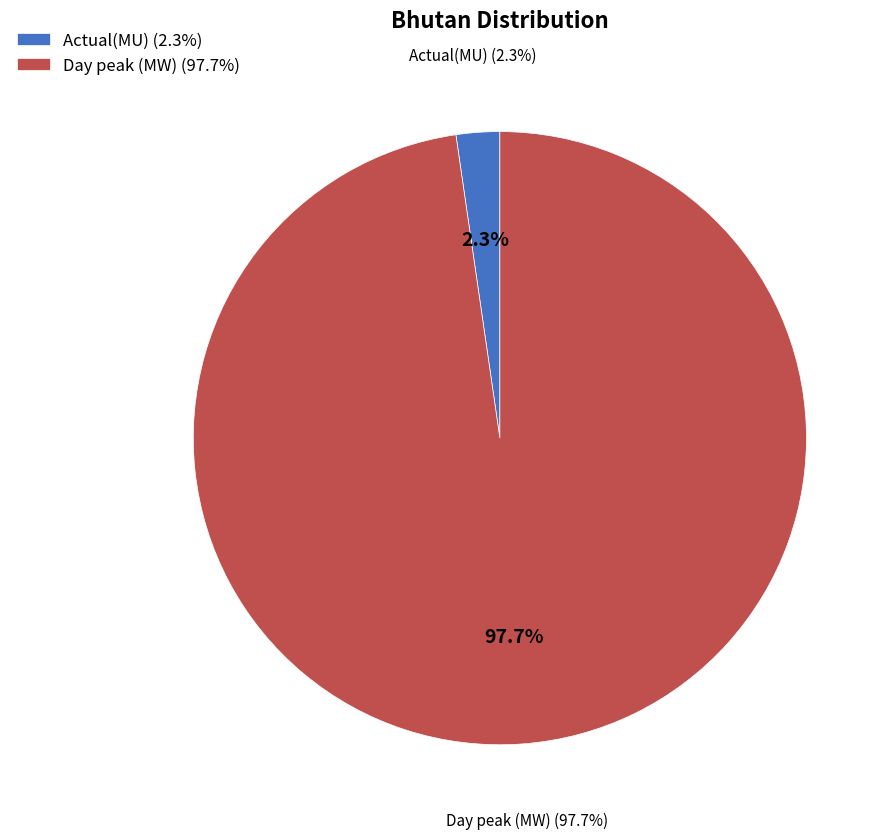

Does Day peak (MW) account for over 50% of the chart?

Yes